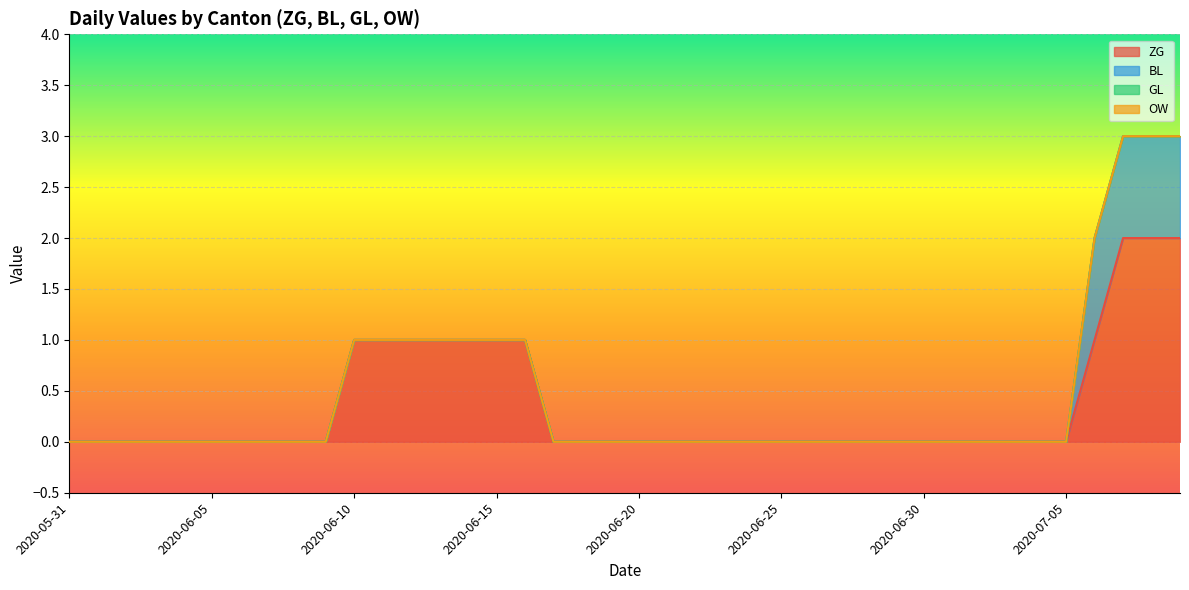

What position from the left is 2020-06-04?

5